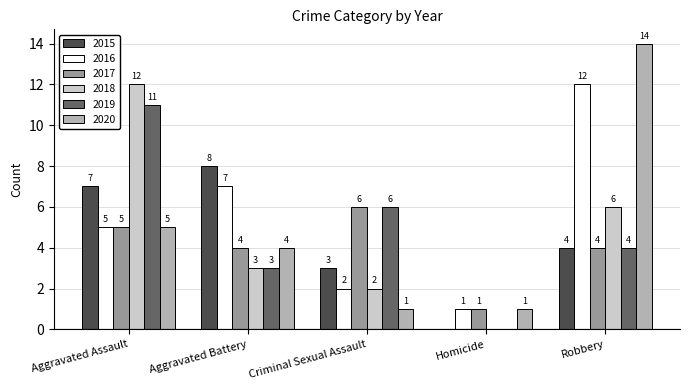

Which series has the largest range (max minus min)?

2020